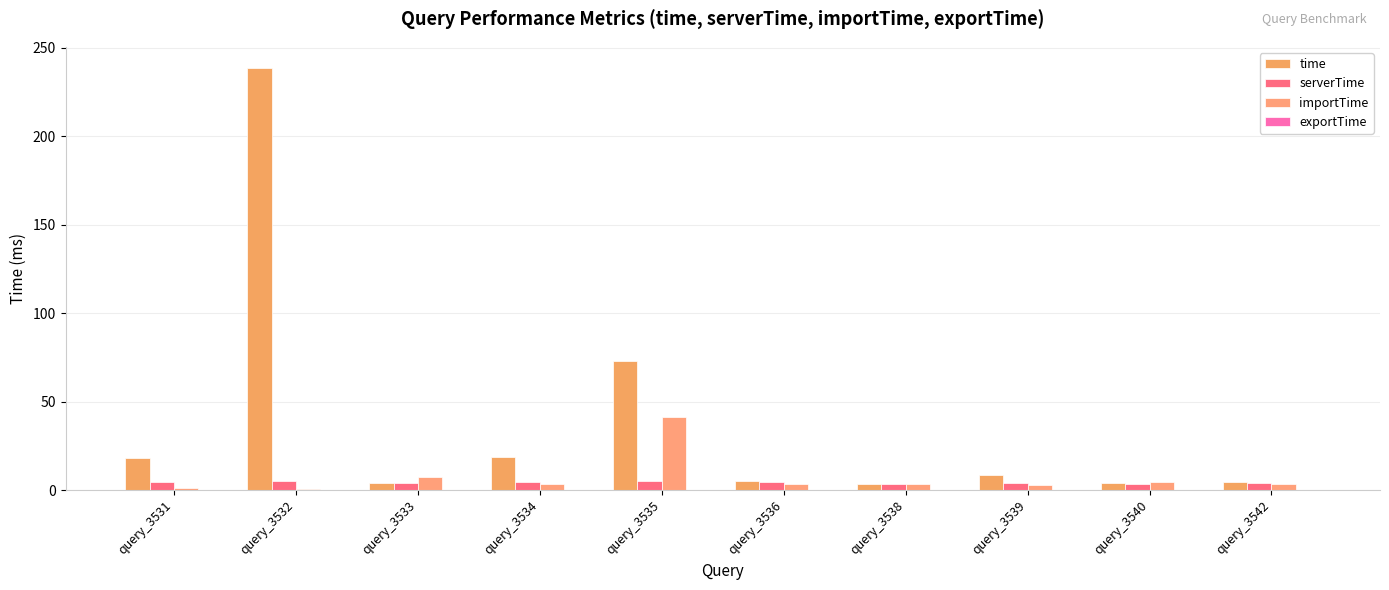

What is the difference between the highest and lowest values at query_3539?

8.5